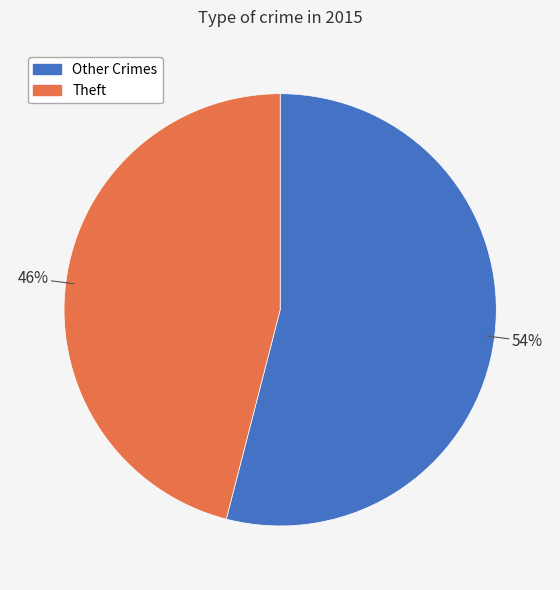

Is there a majority slice in this chart?

Yes